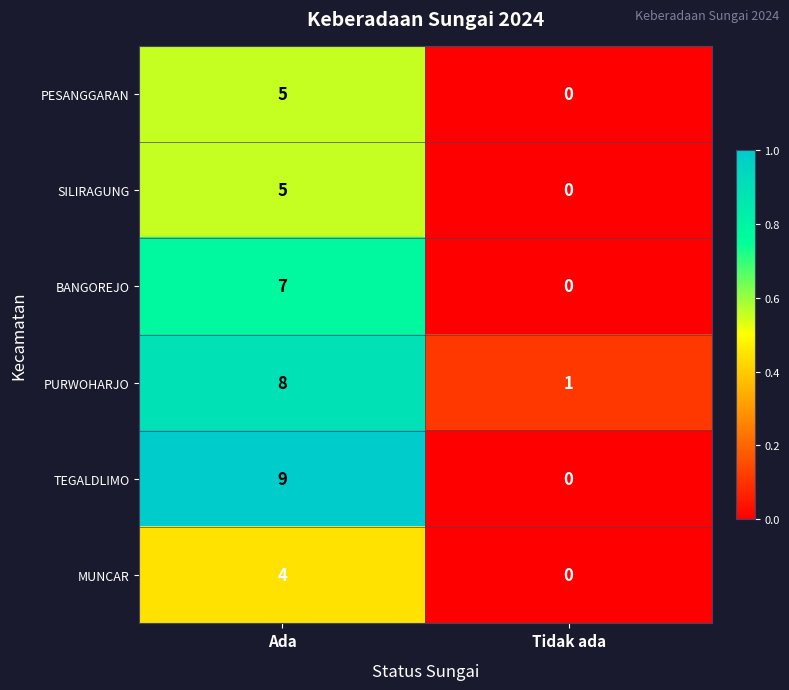

What is the difference between the maximum and minimum values in the BANGOREJO series?

7